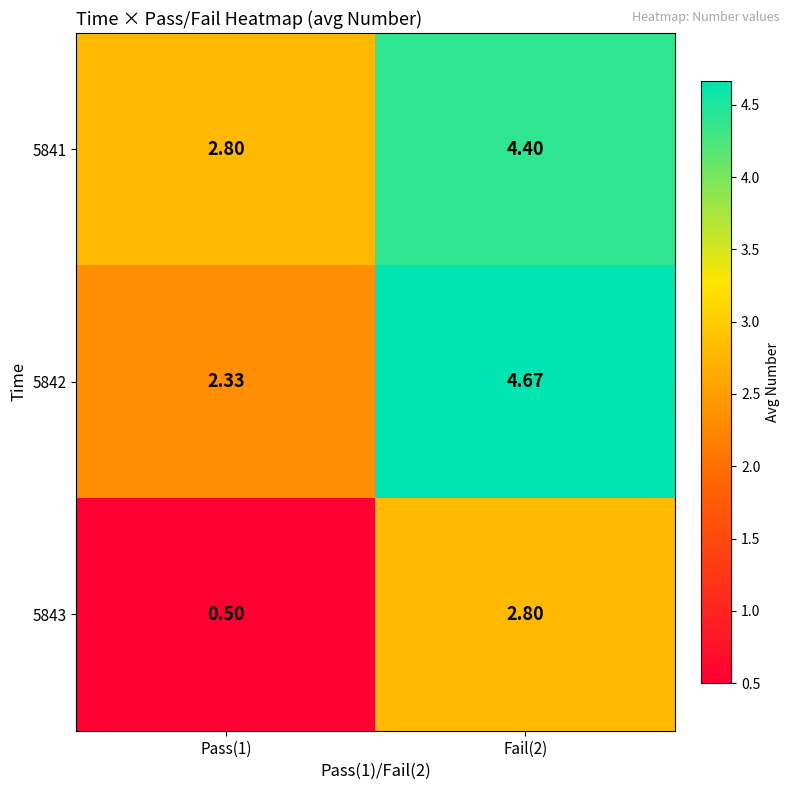

Rank the series at Fail(2) from highest to lowest value.

5842, 5841, 5843